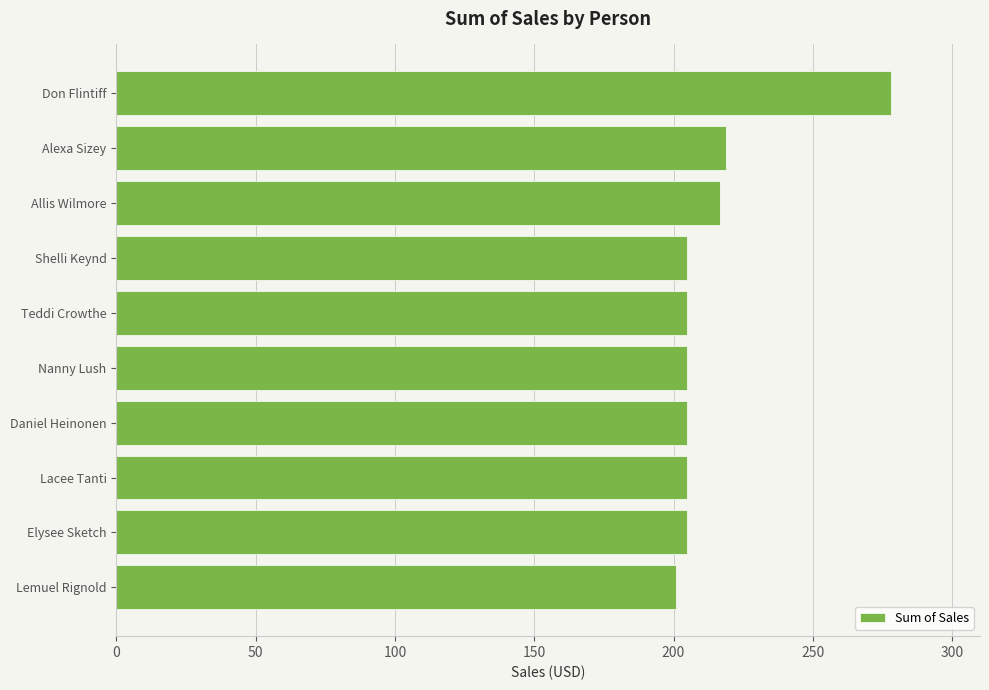

What is the maximum value shown in the chart?

278.0